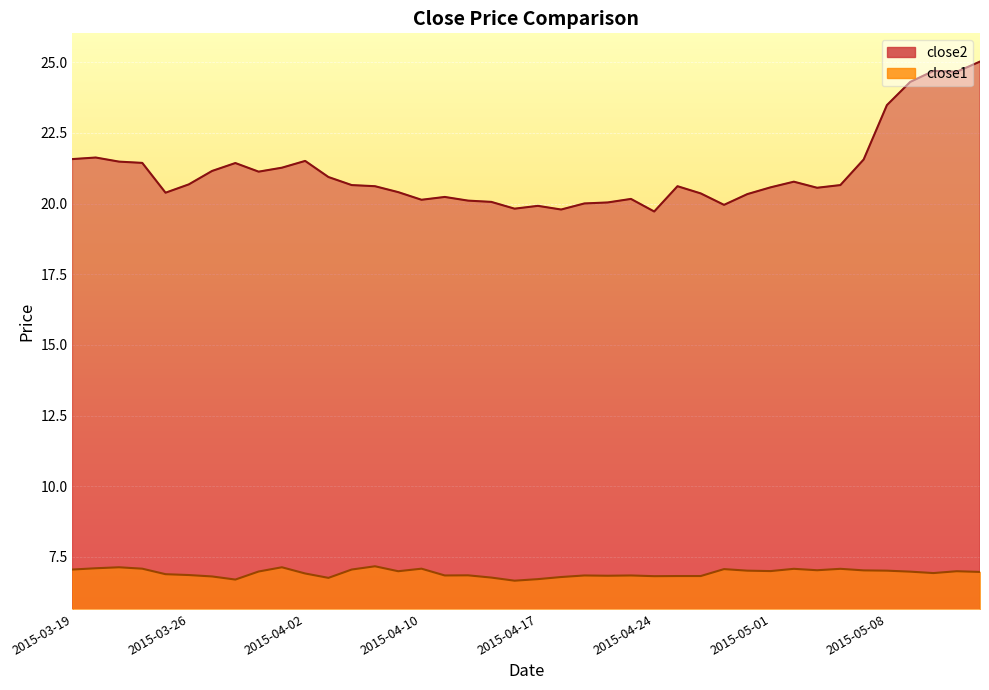

What position from the right is 2015-04-21?

18